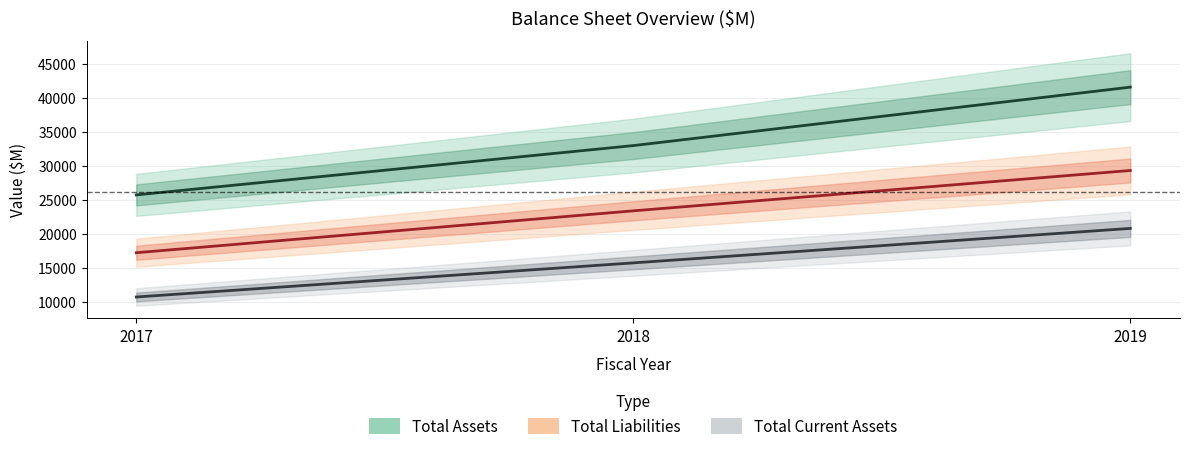

Reading left to right, what are all the values shown in this chart?

Total Assets: 25740.0	32986.0	41573.0
Total Liabilities: 17243.0	23398.5	29326.0
Total Current Assets: 10740.0	15749.0	20817.0